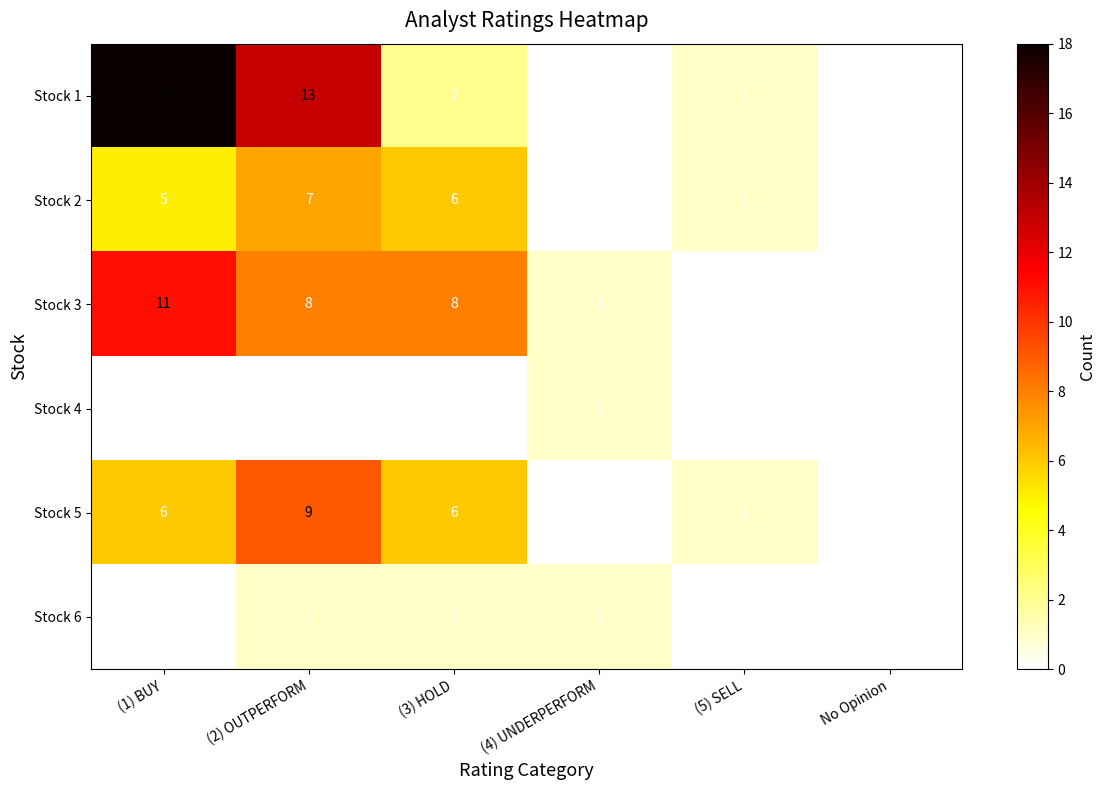

How many positive values does the Stock 6 series have?

3